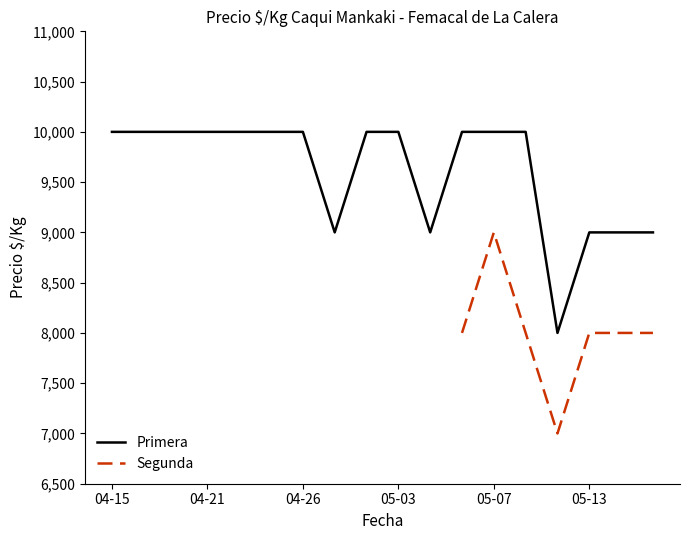

How many lines are shown in the chart?

2